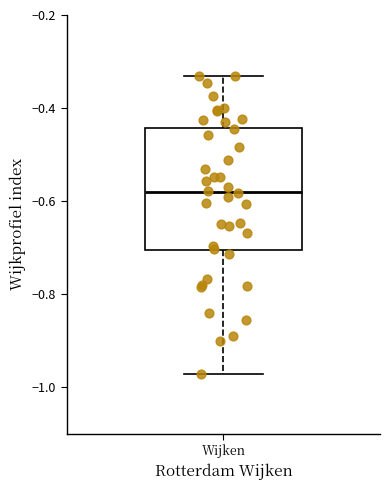

Where does the median line of the box for Wijken sit on the y-axis? The values are not printed on the chart, so give them approximately, as read against the axis.

-0.58